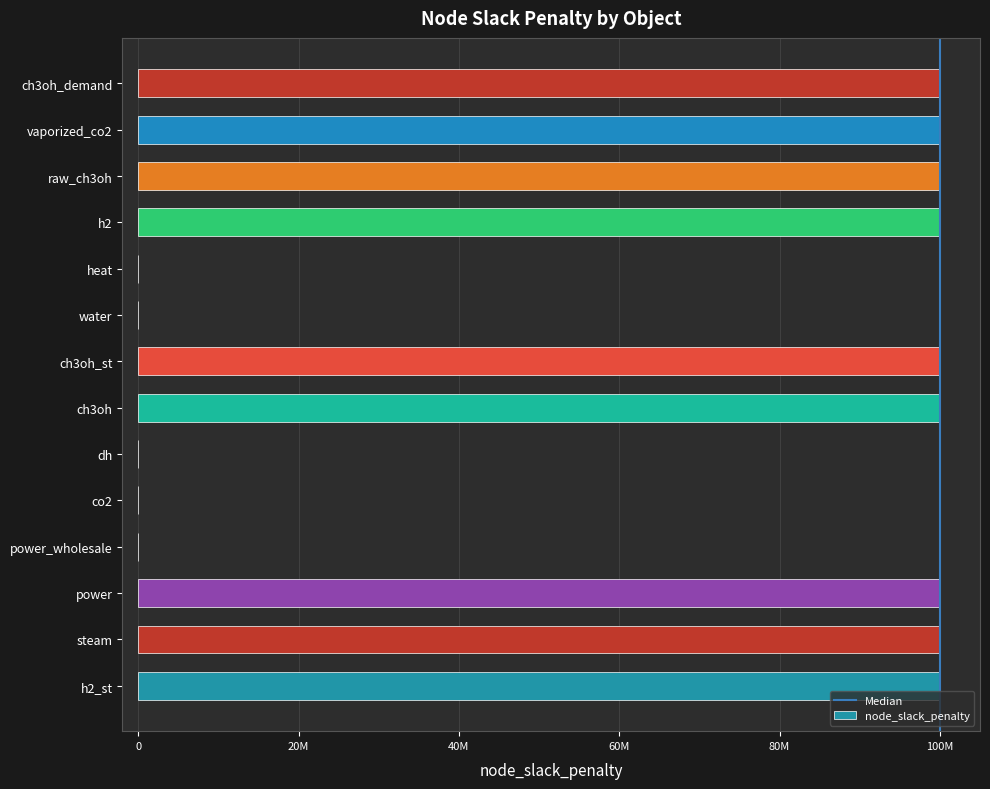

Are the bars horizontal?

Yes